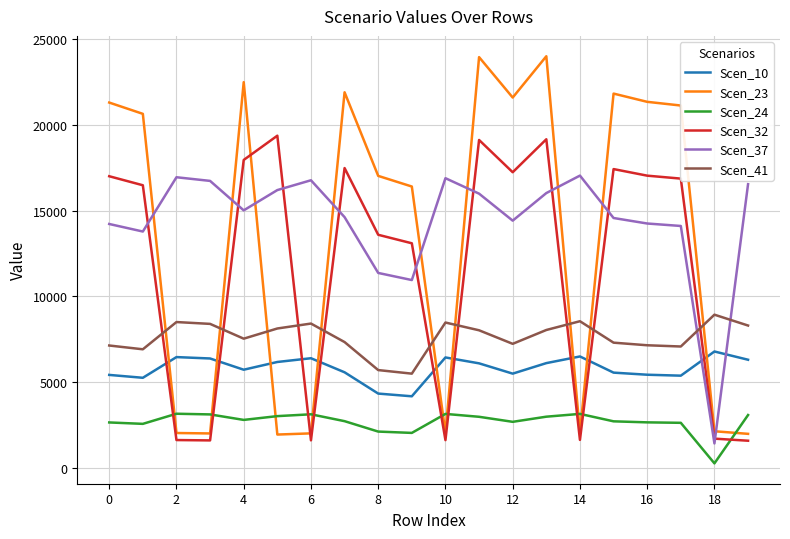

What is the minimum value for Scen_41?

5495.4